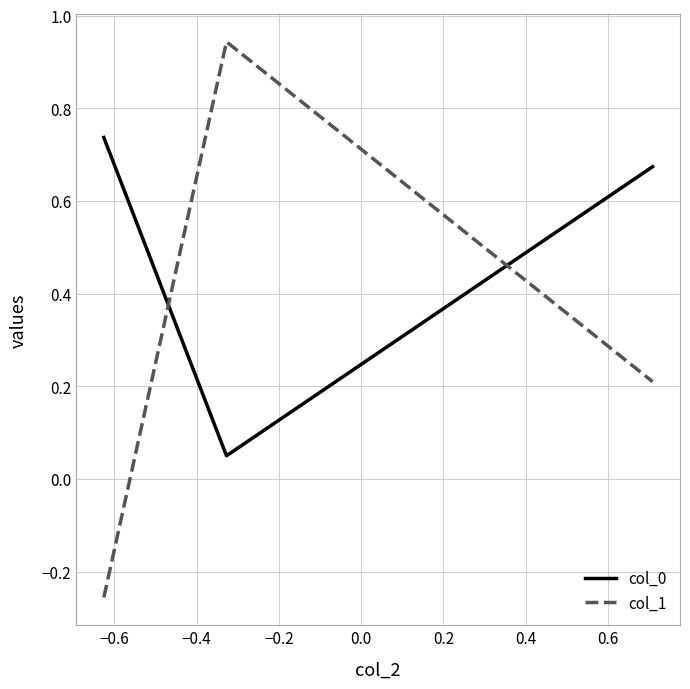

At how many categories does at least one series exceed 0?

3